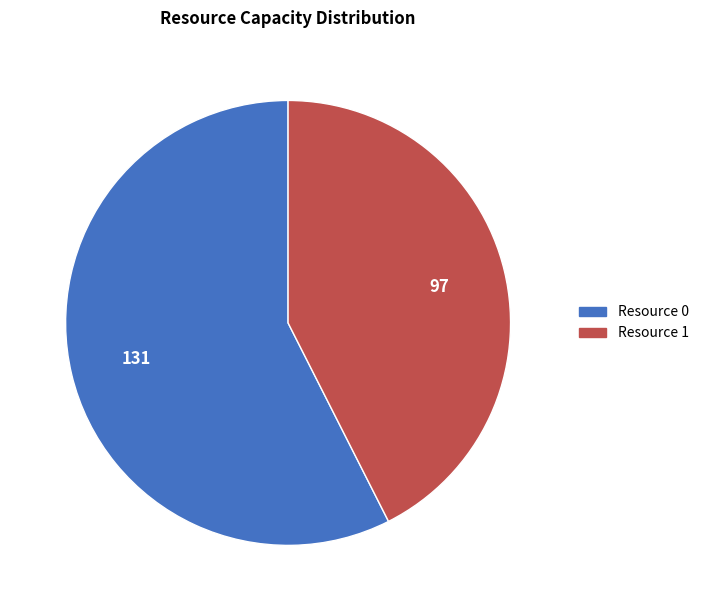

Count the number of slices in the pie.

2